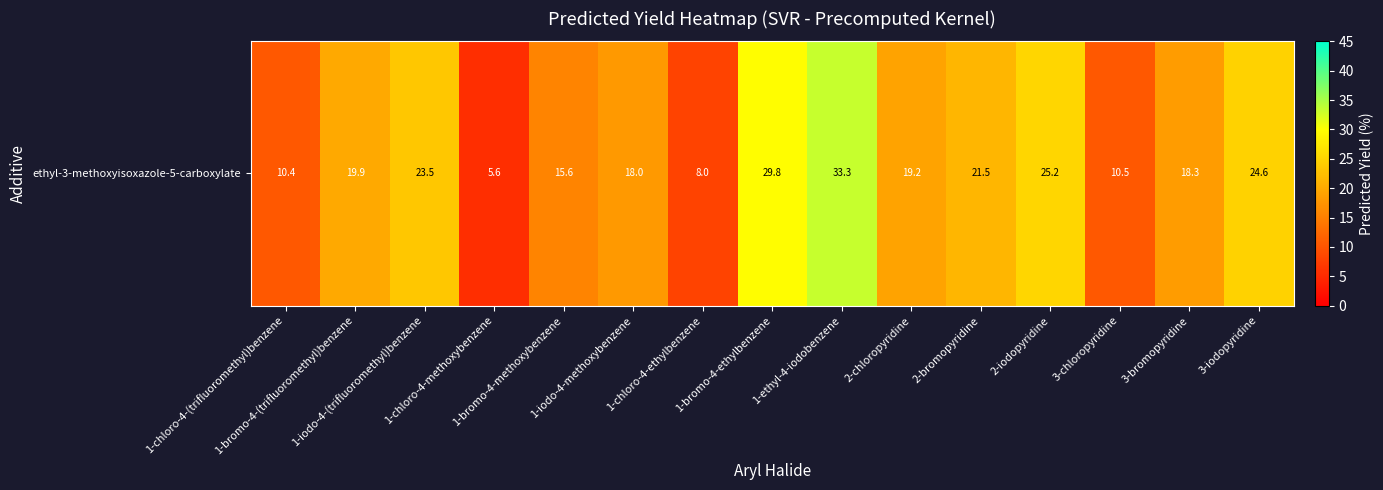

Rank the categories by value from highest to lowest.

1-ethyl-4-iodobenzene, 1-bromo-4-ethylbenzene, 2-iodopyridine, 3-iodopyridine, 1-iodo-4-(trifluoromethyl)benzene, 2-bromopyridine, 1-bromo-4-(trifluoromethyl)benzene, 2-chloropyridine, 3-bromopyridine, 1-iodo-4-methoxybenzene, 1-bromo-4-methoxybenzene, 3-chloropyridine, 1-chloro-4-(trifluoromethyl)benzene, 1-chloro-4-ethylbenzene, 1-chloro-4-methoxybenzene